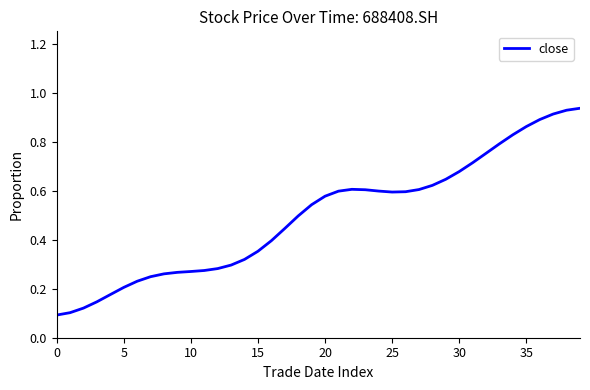

How many lines are shown in the chart?

1